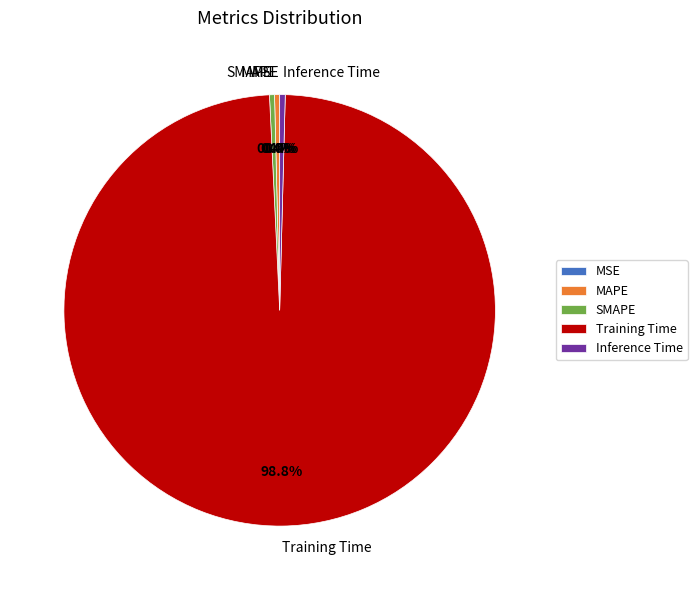

Which slice is the largest?

Training Time